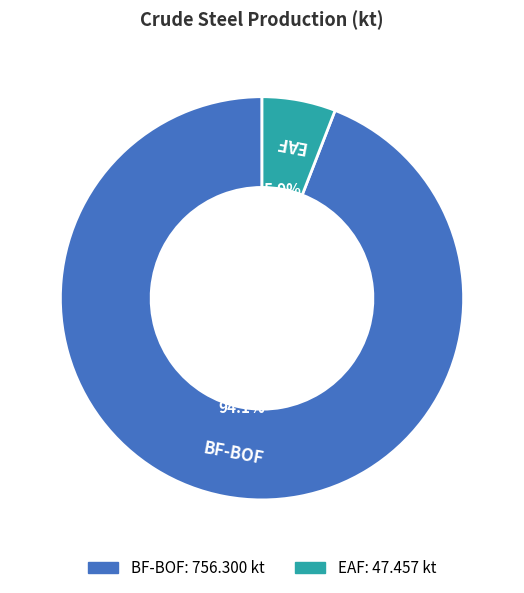

What is the smallest slice in the pie chart?

EAF